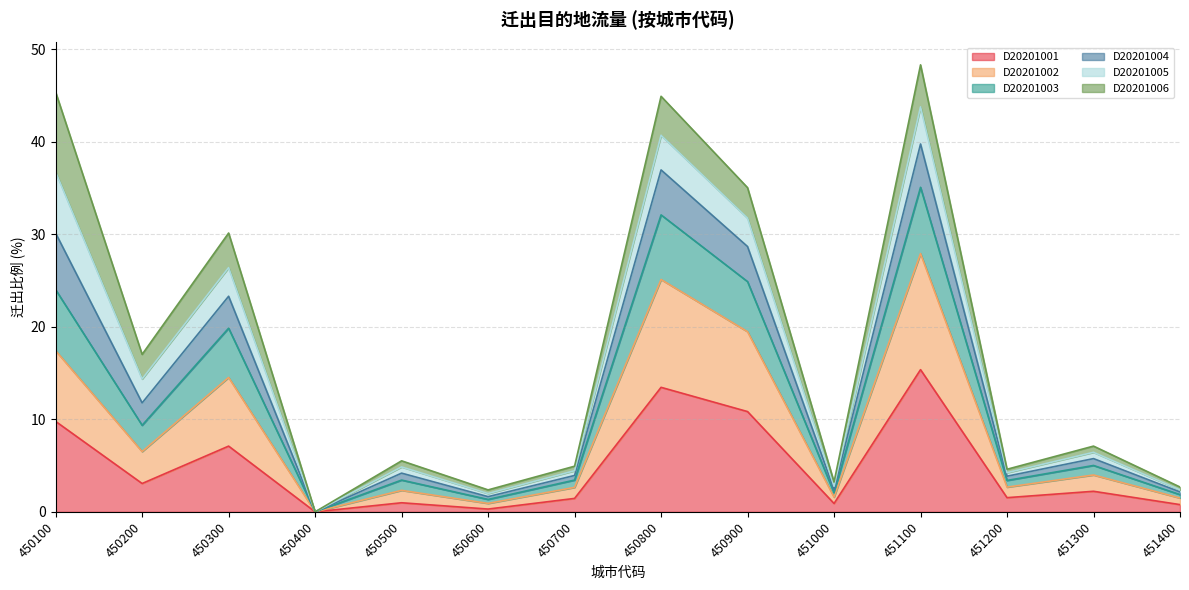

What is the difference between the highest and lowest values at 450900?

24.2